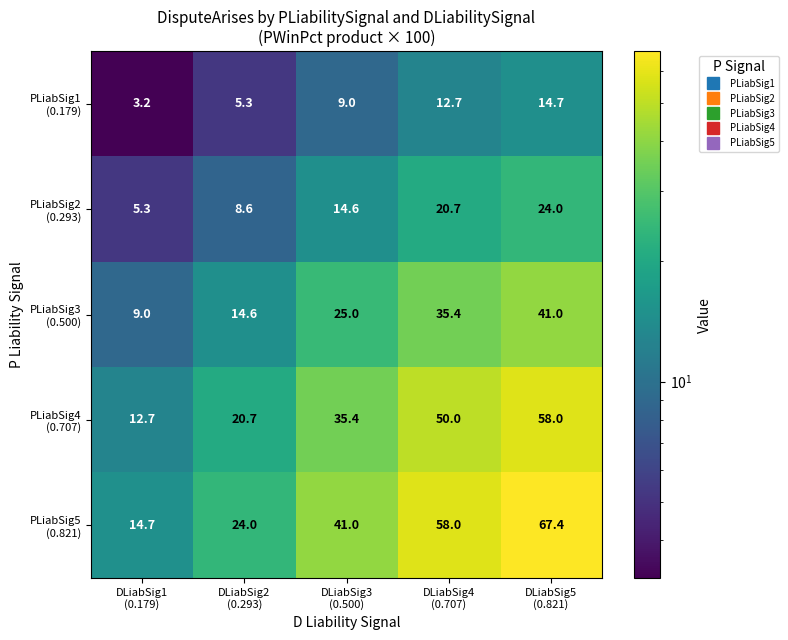

What is the maximum value shown in the chart?

67.4